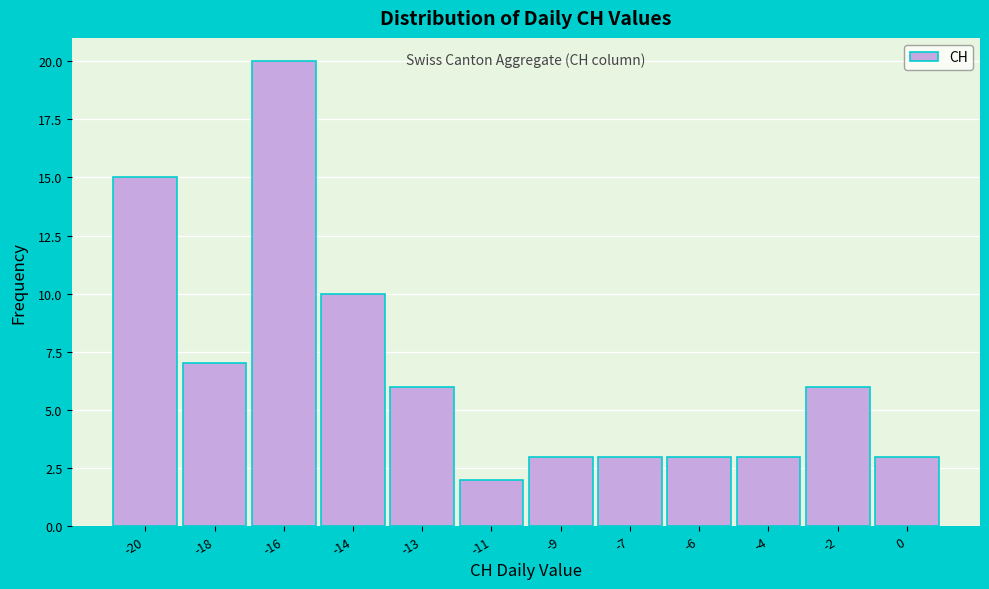

Reading left to right, list all the values displayed in this chart.

-20=15	-18=7	-16=20	-14=10	-13=6	-11=2	-9=3	-7=3	-6=3	-4=3	-2=6	0=3